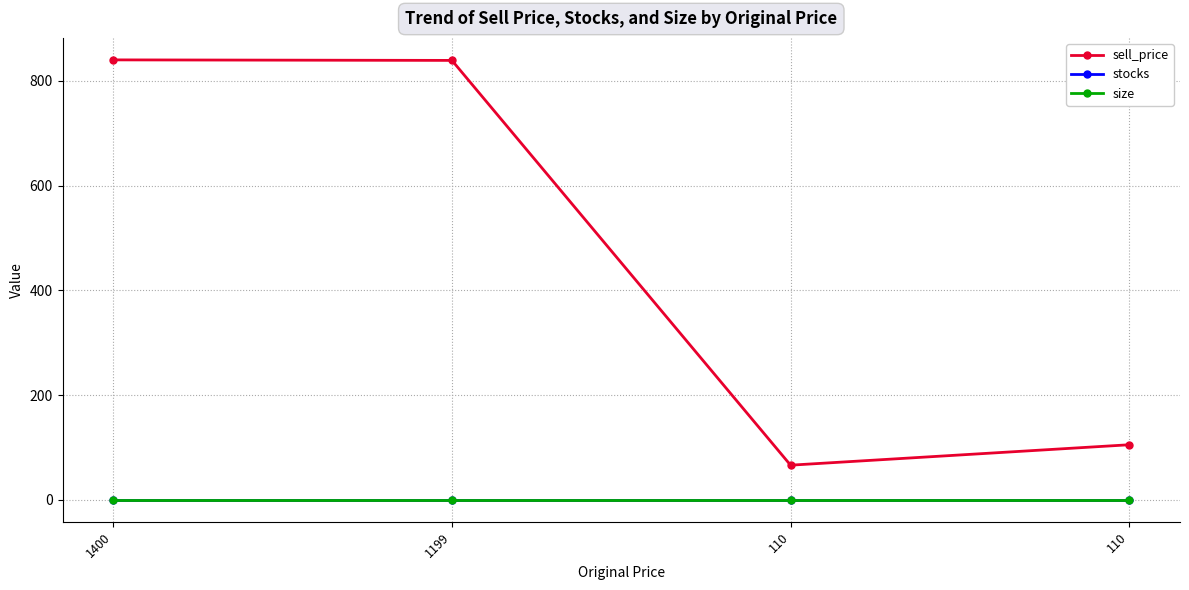

Between 1199 and 110, which series saw the biggest shift?

sell_price